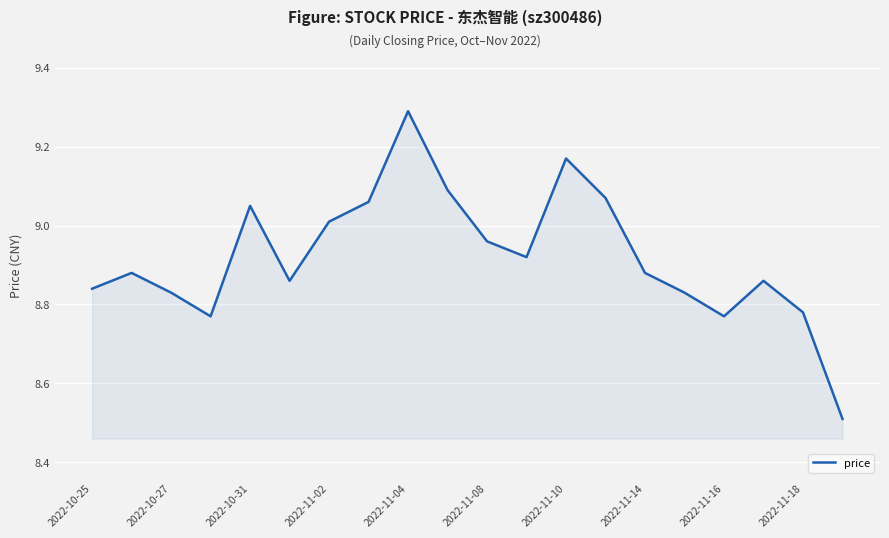

What is the difference between the maximum and minimum values?

0.8